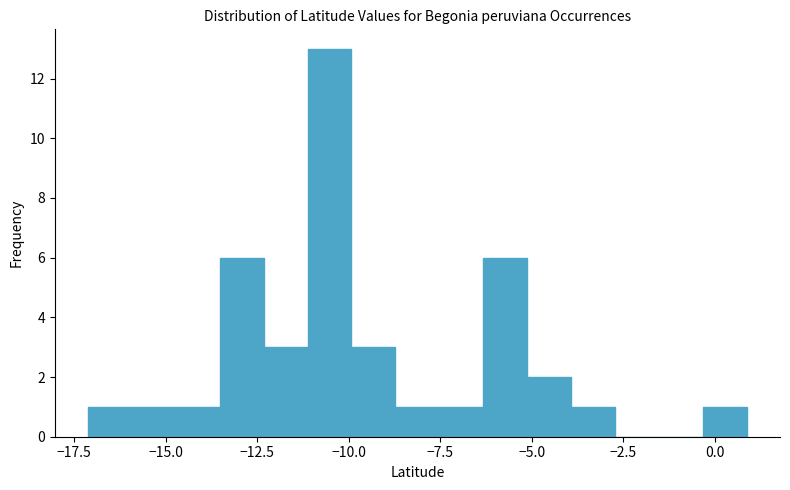

Around what value on the x-axis is the tallest bar? Give the approximate position of its centre, as read against the axis.

-10.5